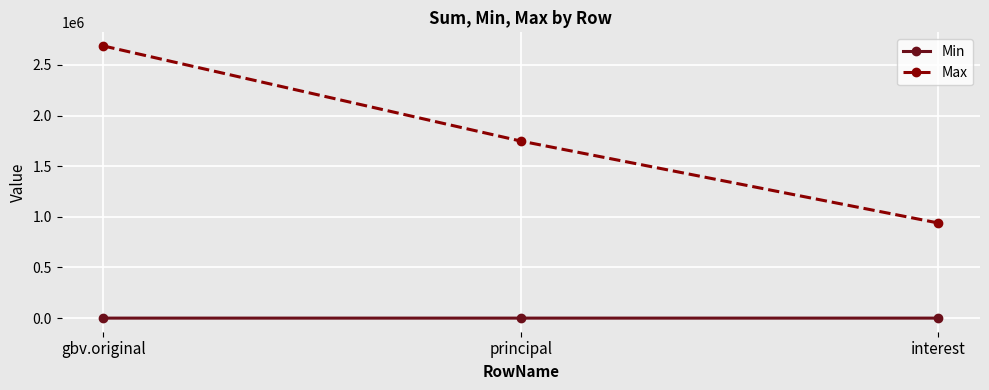

What is the minimum value for Max?

939222.9